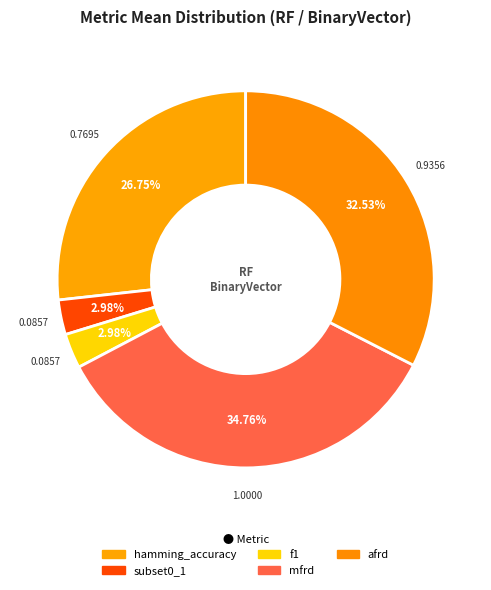

To the nearest percent, what is the average slice percentage?

20%